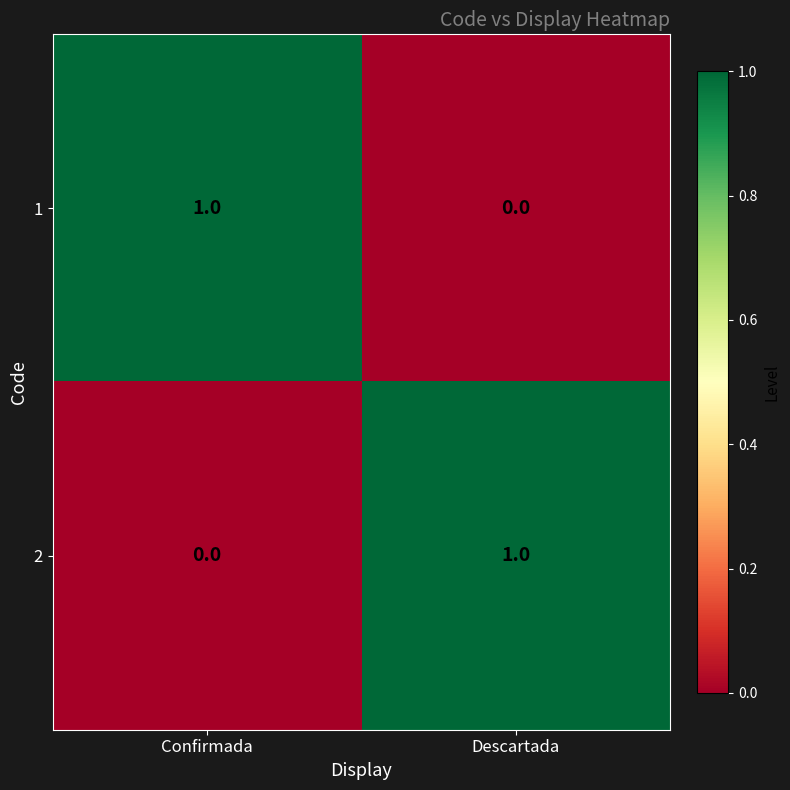

Rank the series at Descartada from lowest to highest value.

1, 2